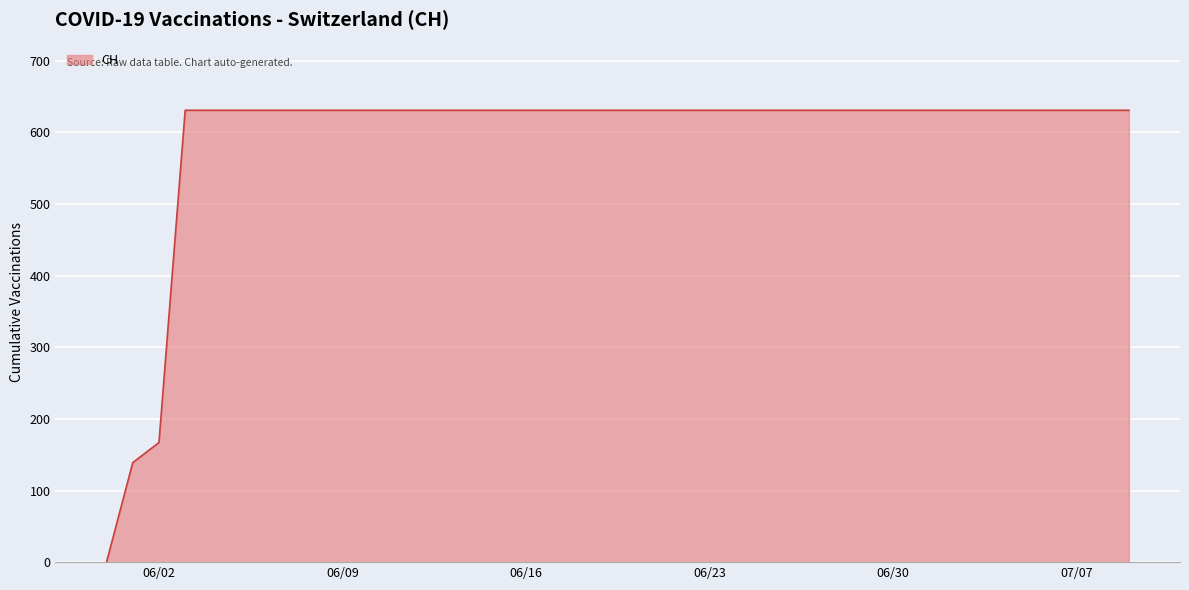

What is the greatest value displayed?

631